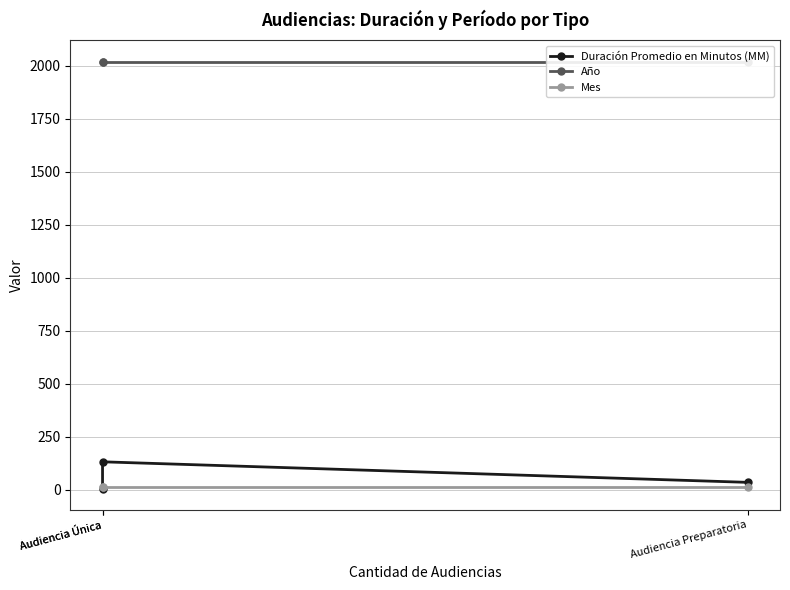

What value does the Mes series have at Audiencia Única?

10